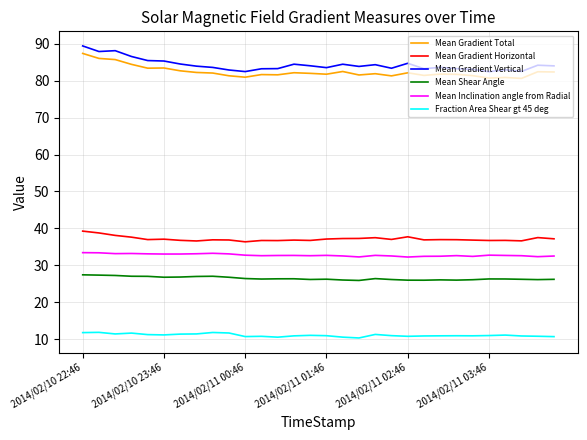

List the series in order of their peak value, lowest first.

Fraction Area Shear gt 45 deg, Mean Shear Angle, Mean Inclination angle from Radial, Mean Gradient Horizontal, Mean Gradient Total, Mean Gradient Vertical